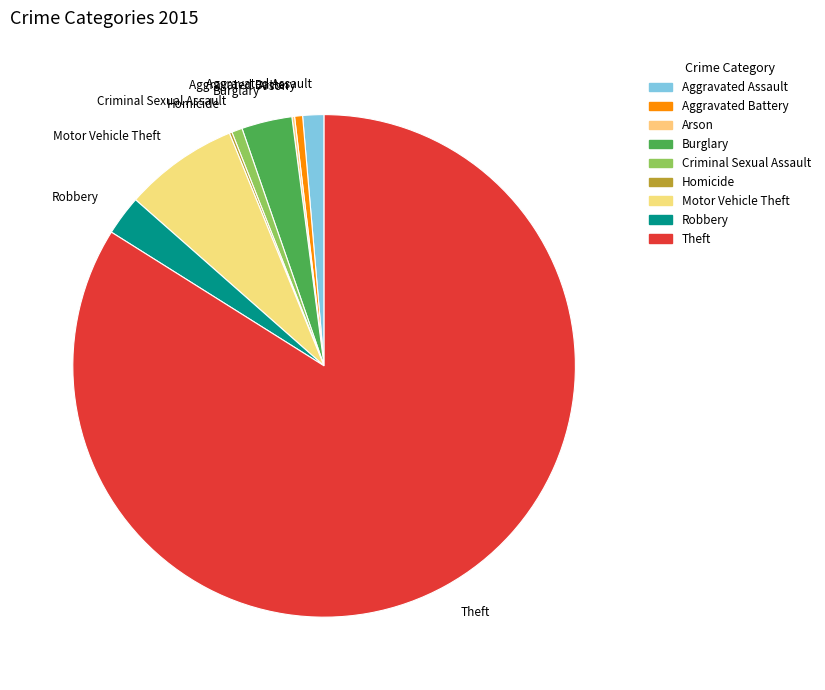

True or false: Burglary accounts for 3% of the total.

True